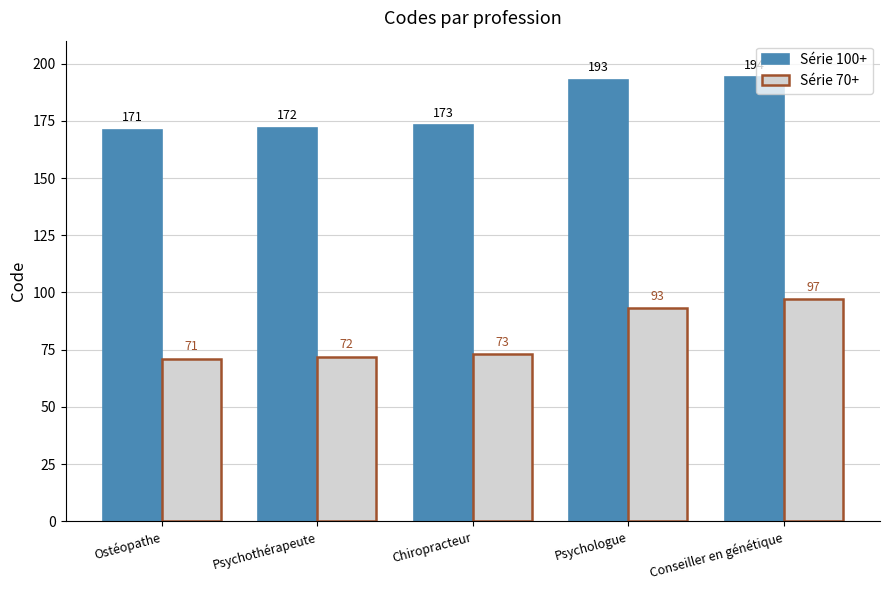

What is the label of the 4th bar from the right?

Psychothérapeute